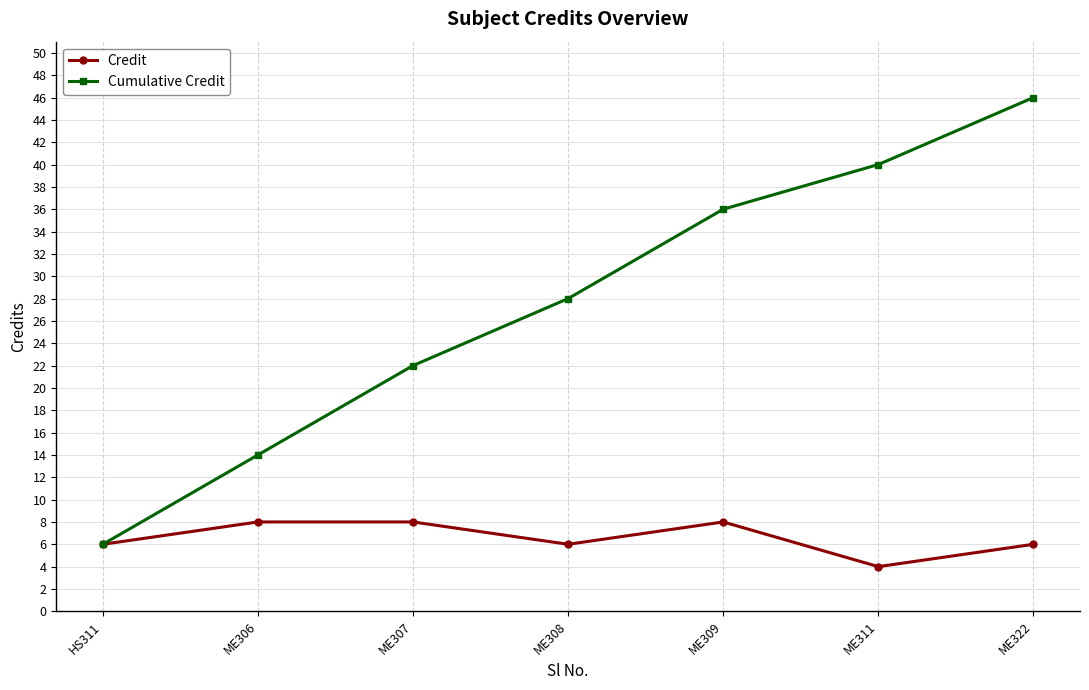

Reading left to right, transcribe all the data shown in this chart.

Credit: HS311=6	ME306=8	ME307=8	ME308=6	ME309=8	ME311=4	ME322=6
Cumulative Credit: HS311=6	ME306=14	ME307=22	ME308=28	ME309=36	ME311=40	ME322=46